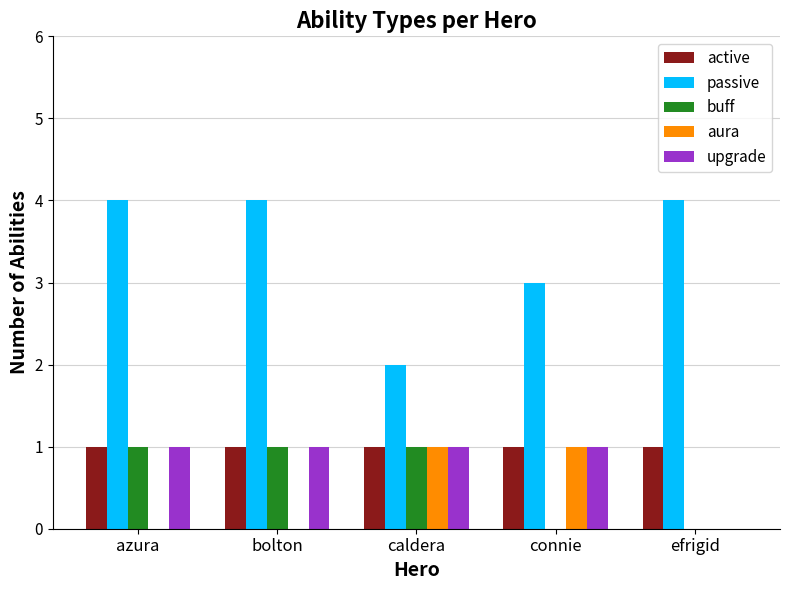

What is the maximum value shown in the chart?

4